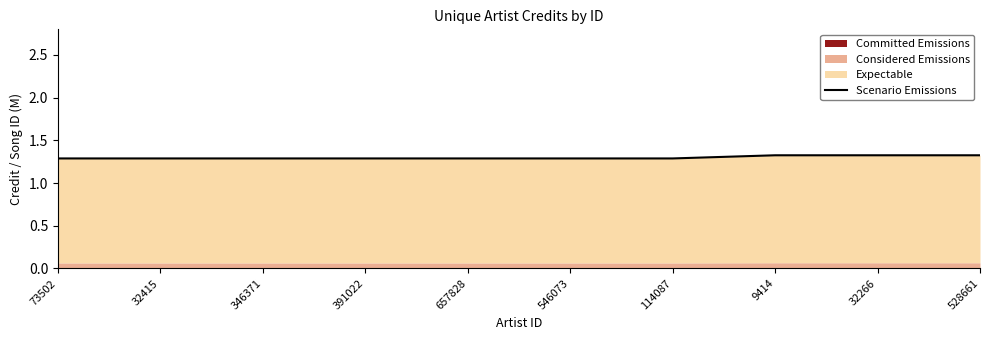

What is the average value?

1.3